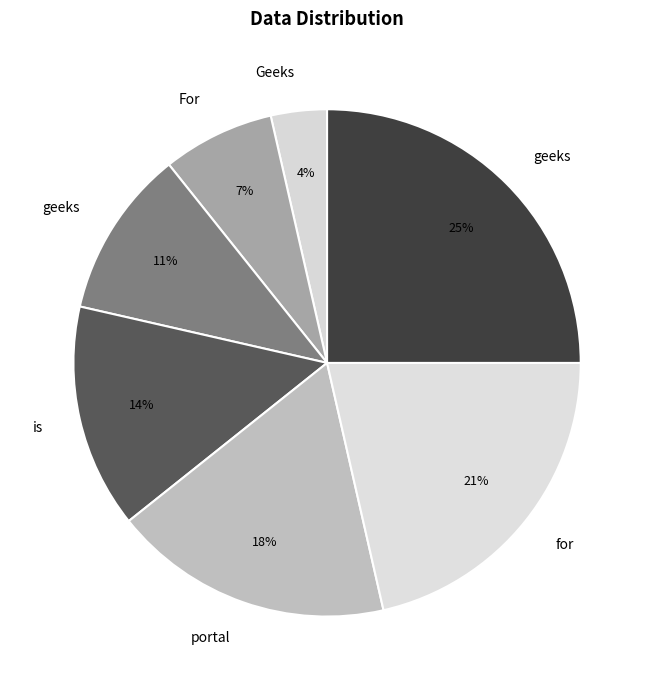

Does any single category account for the majority?

No